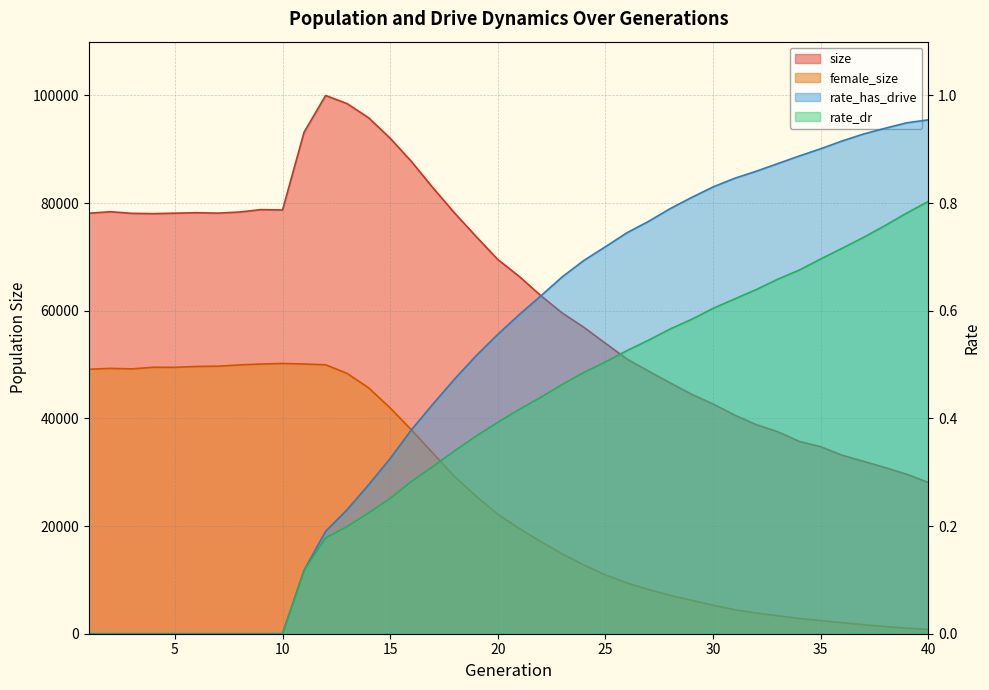

What are all the series names shown in the legend?

size, female_size, rate_dr, rate_has_drive